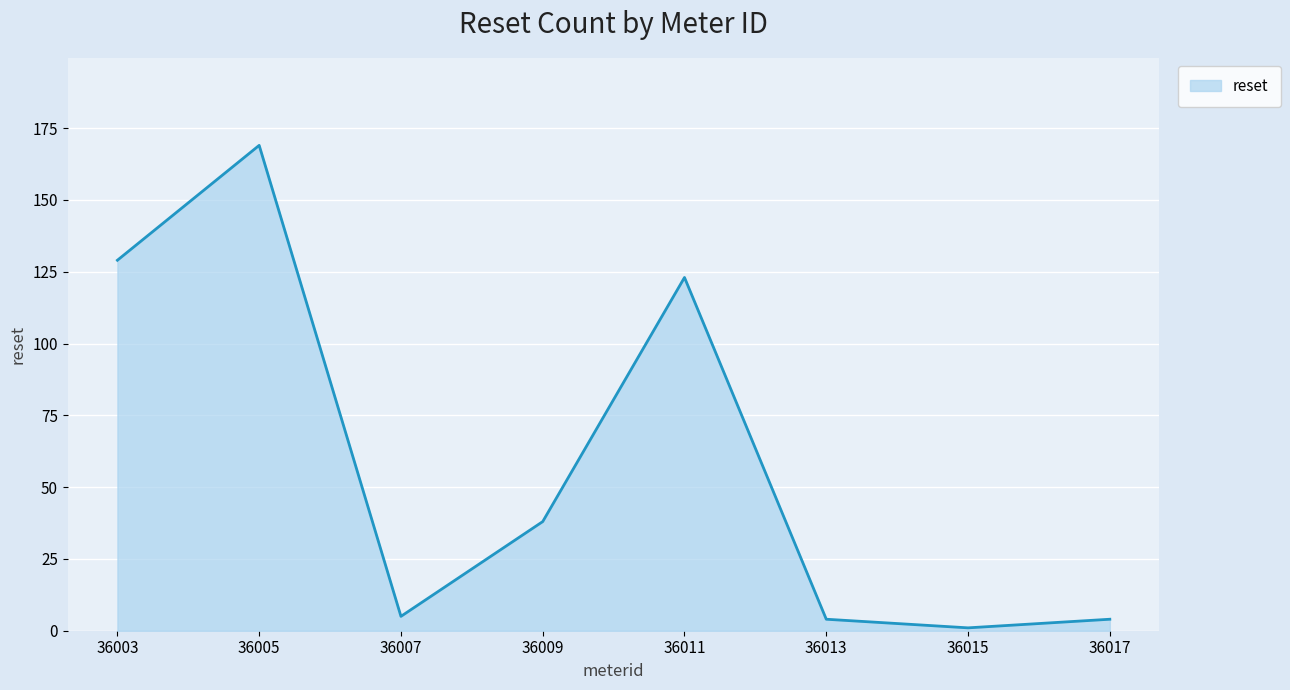

Is it true that the value at 36005 is 169?

True